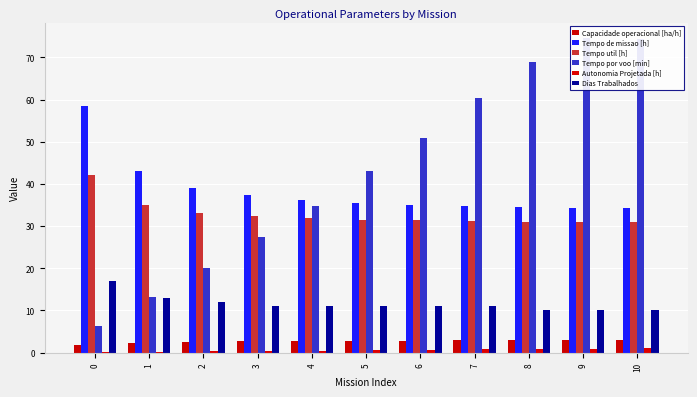

How many bars are there in each group?

6